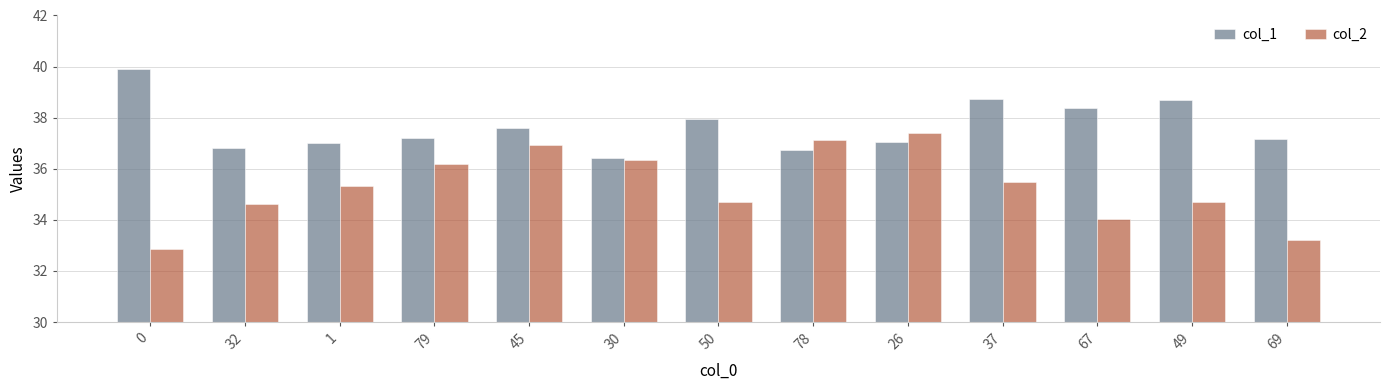

List the series in order of their peak value, highest first.

col_1, col_2